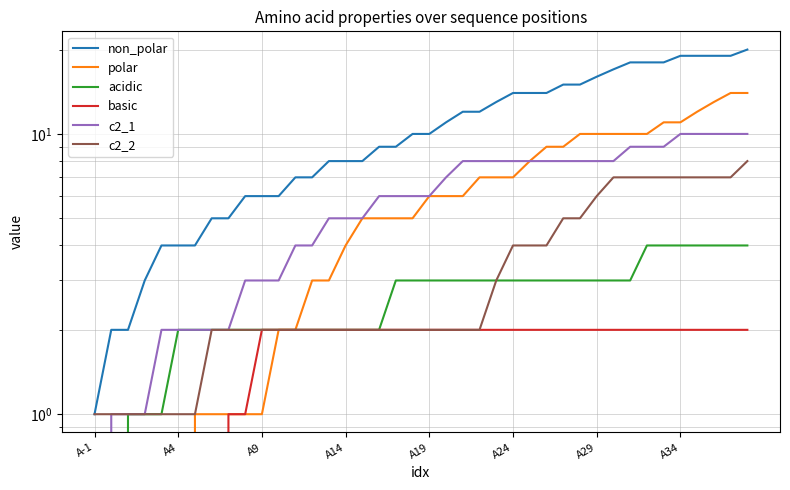

Count the number of categories in the chart.

40